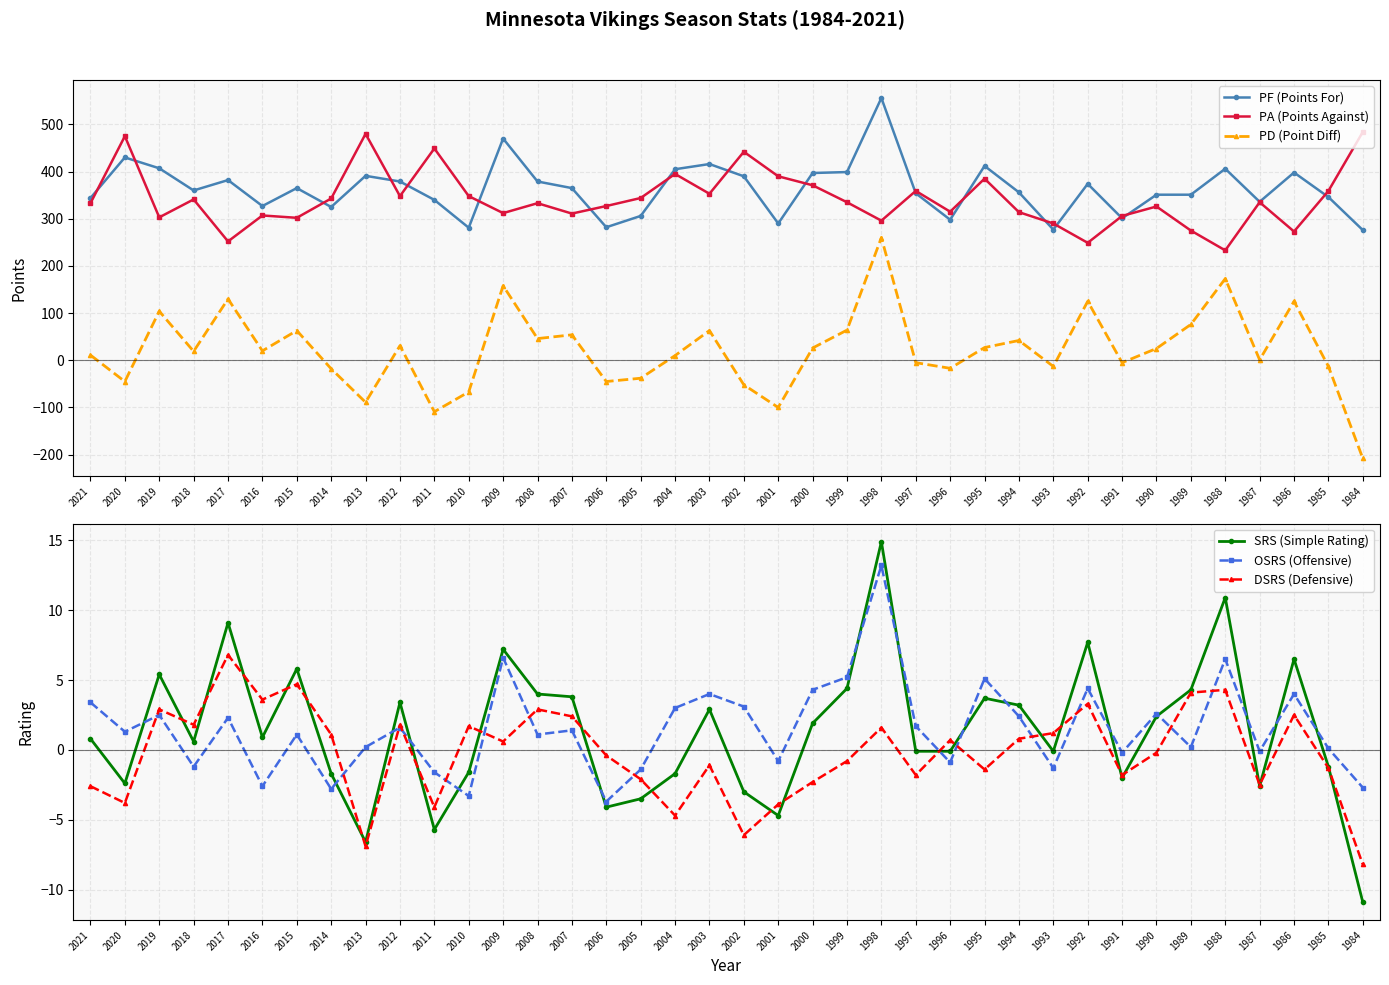

What is the greatest value displayed?

556.0